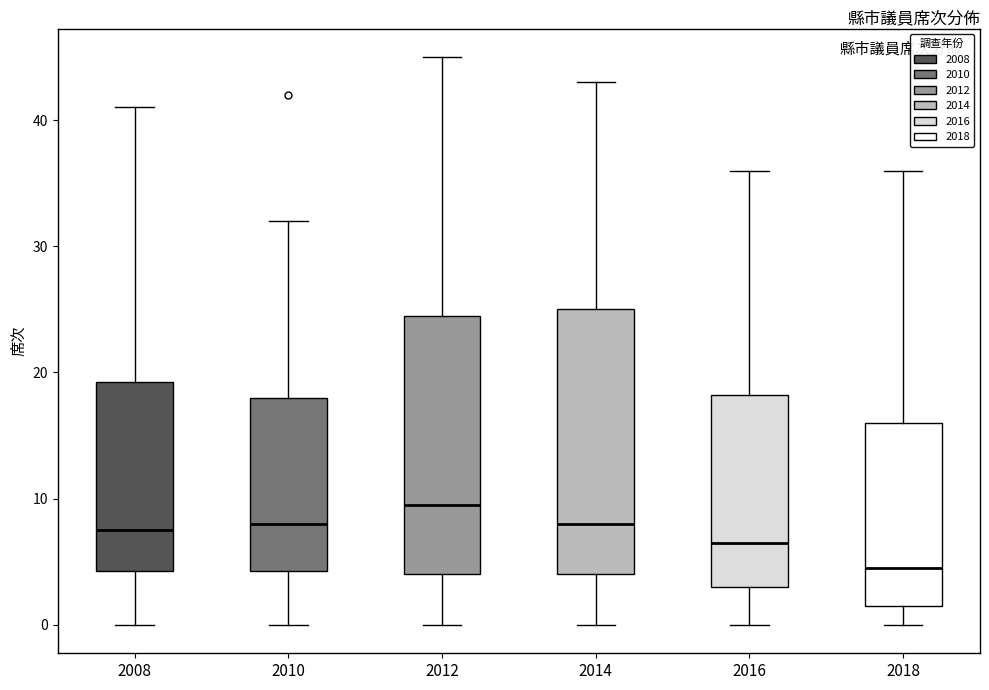

Where is the upper edge of the box at x = 2016 on the y-axis? The values are not printed on the chart, so give them approximately, as read against the axis.

18